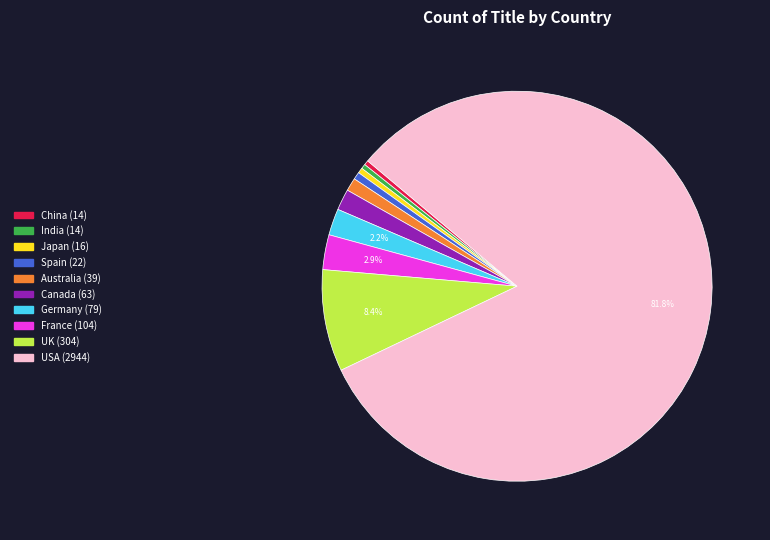

To the nearest percent, what percentage of the pie is UK?

8%